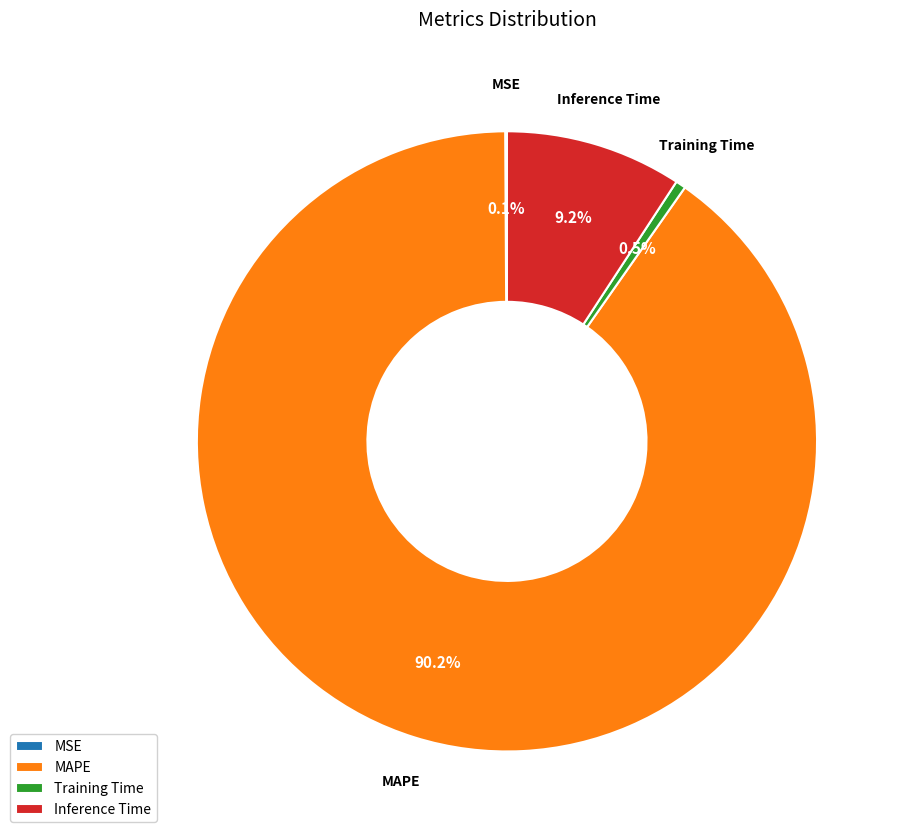

What percentage is the Inference Time slice, to the nearest percent?

9%